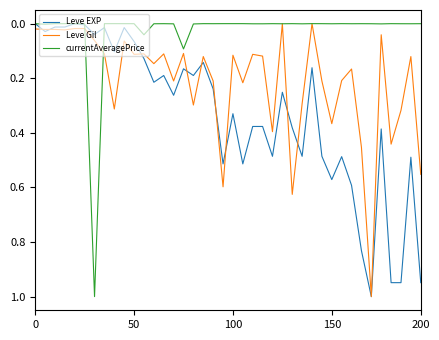

What is the highest value of the currentAveragePrice series?

1.0